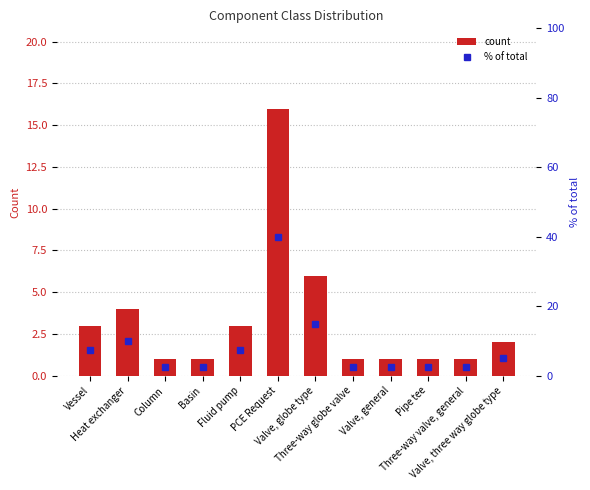

Which series has the largest total across all categories?

% of total